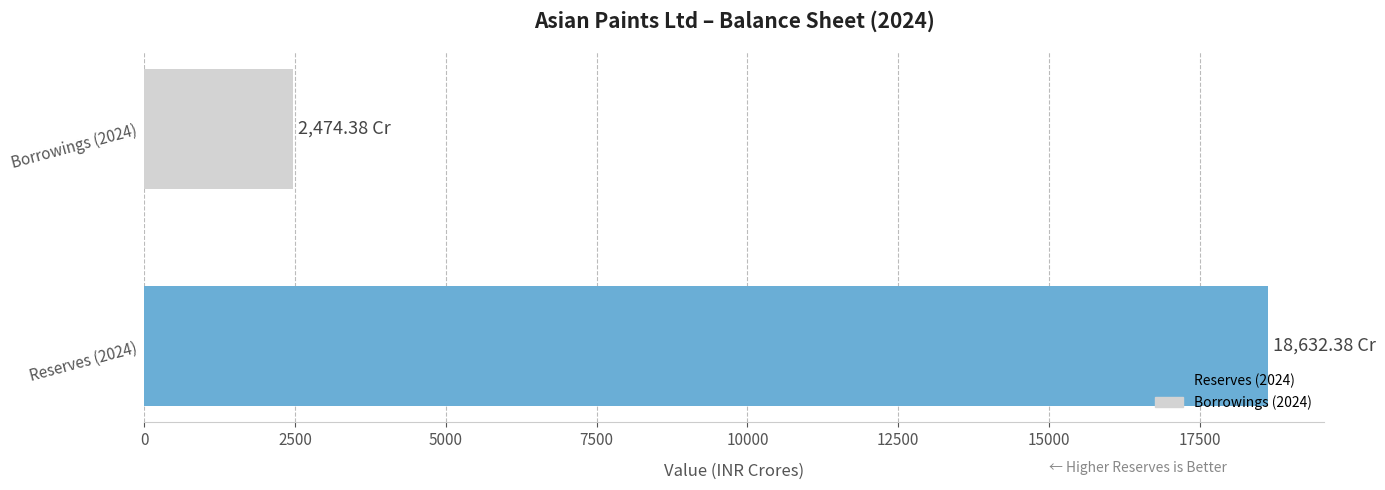

List the labels in order of value, smallest first.

Borrowings (2024), Reserves (2024)